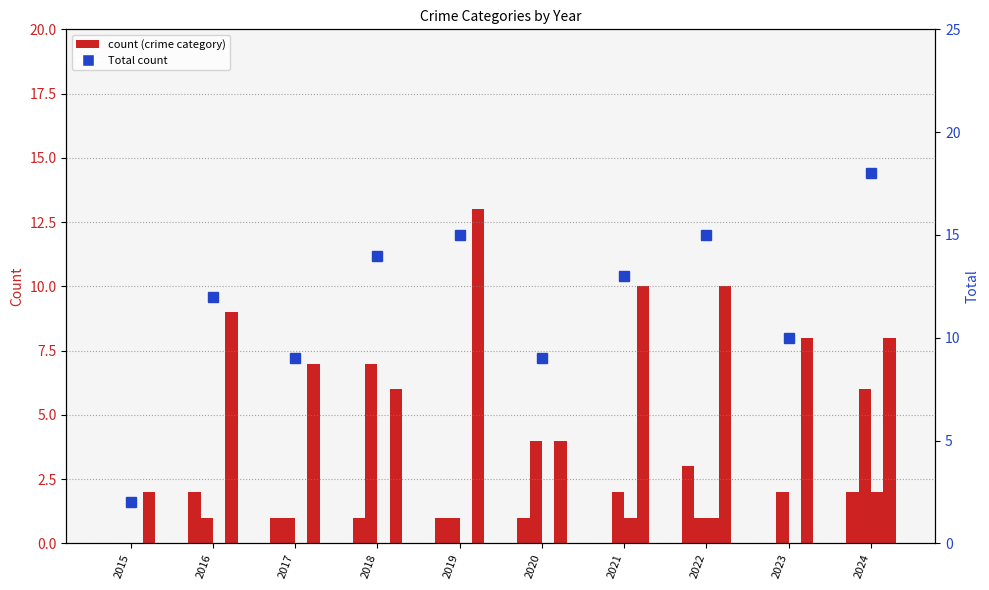

At which label does Robbery first exceed 8?

2016